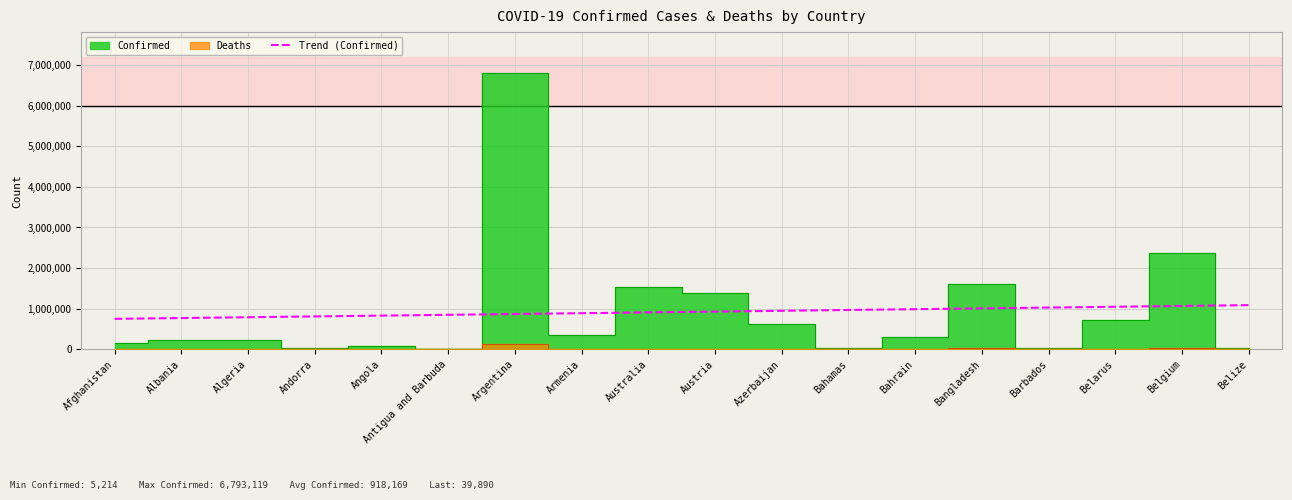

Between Belize and Afghanistan, which is larger?

Belize